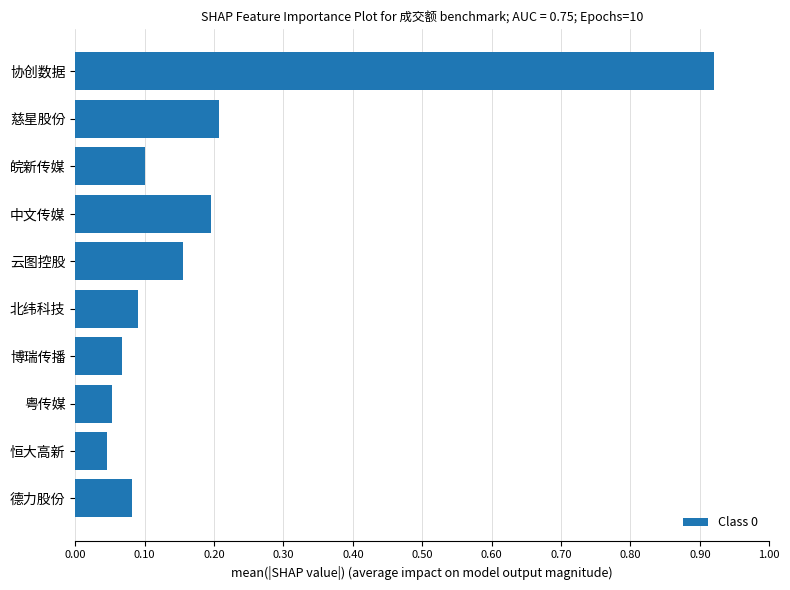

What is the sum of all values?

1.9